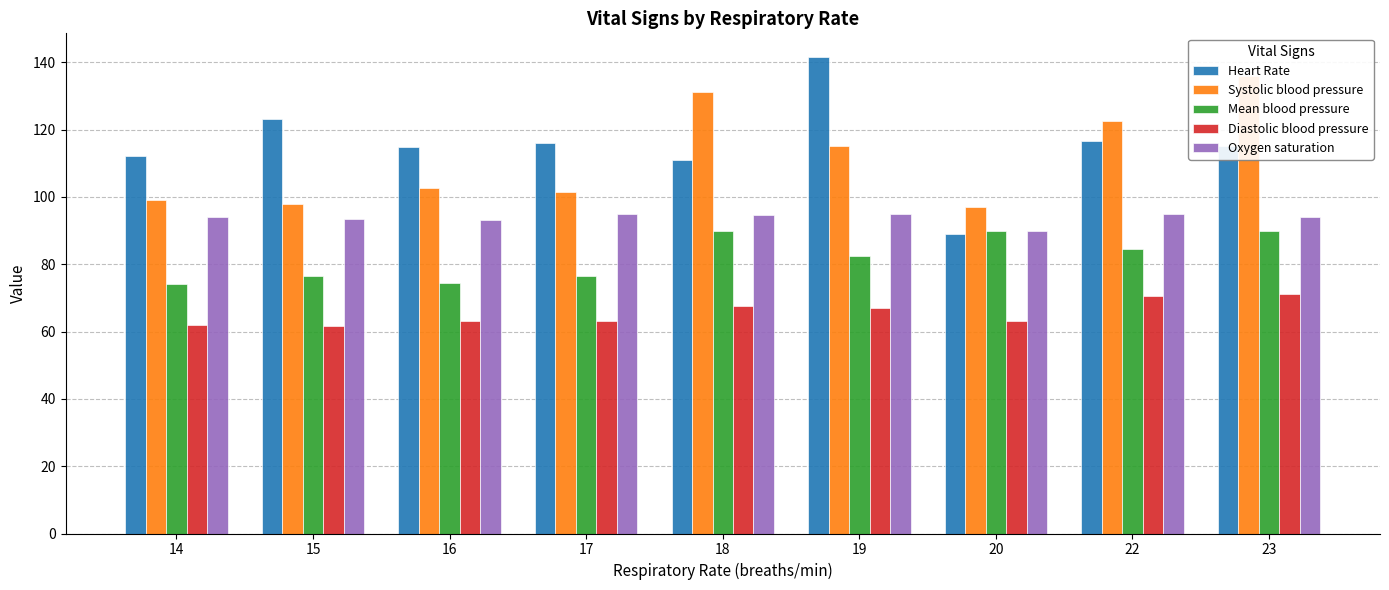

List the labels in order of Mean blood pressure value, smallest first.

14, 16, 15, 17, 19, 22, 18, 20, 23